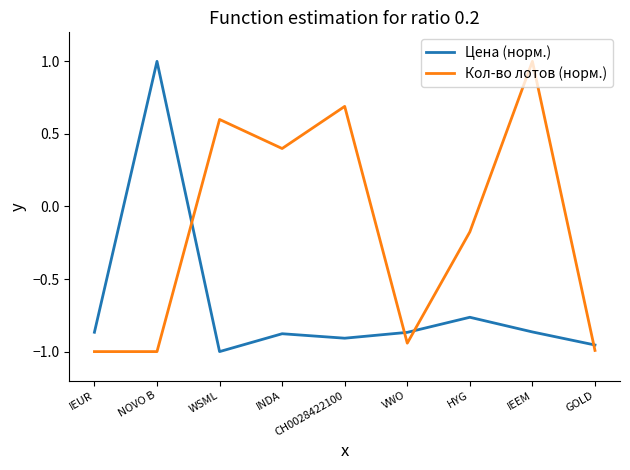

How many values in Цена (норм.) are below zero?

8